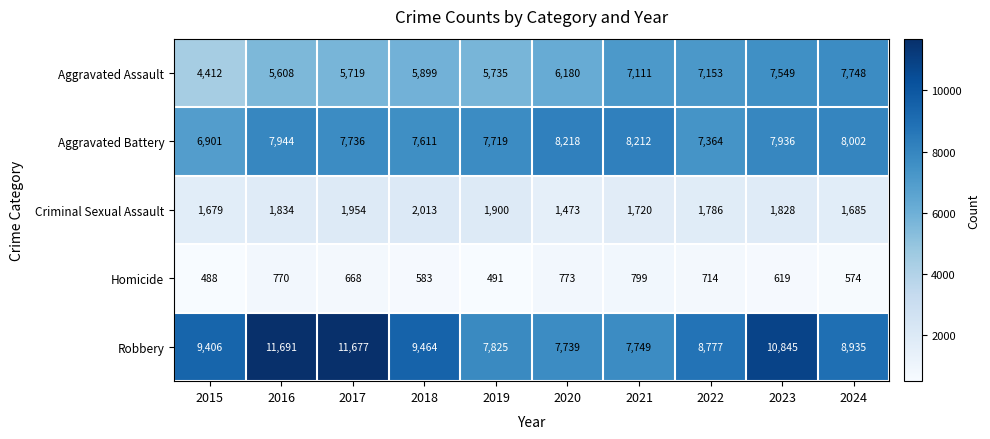

What is the difference between the maximum and minimum values in the Robbery series?

3952